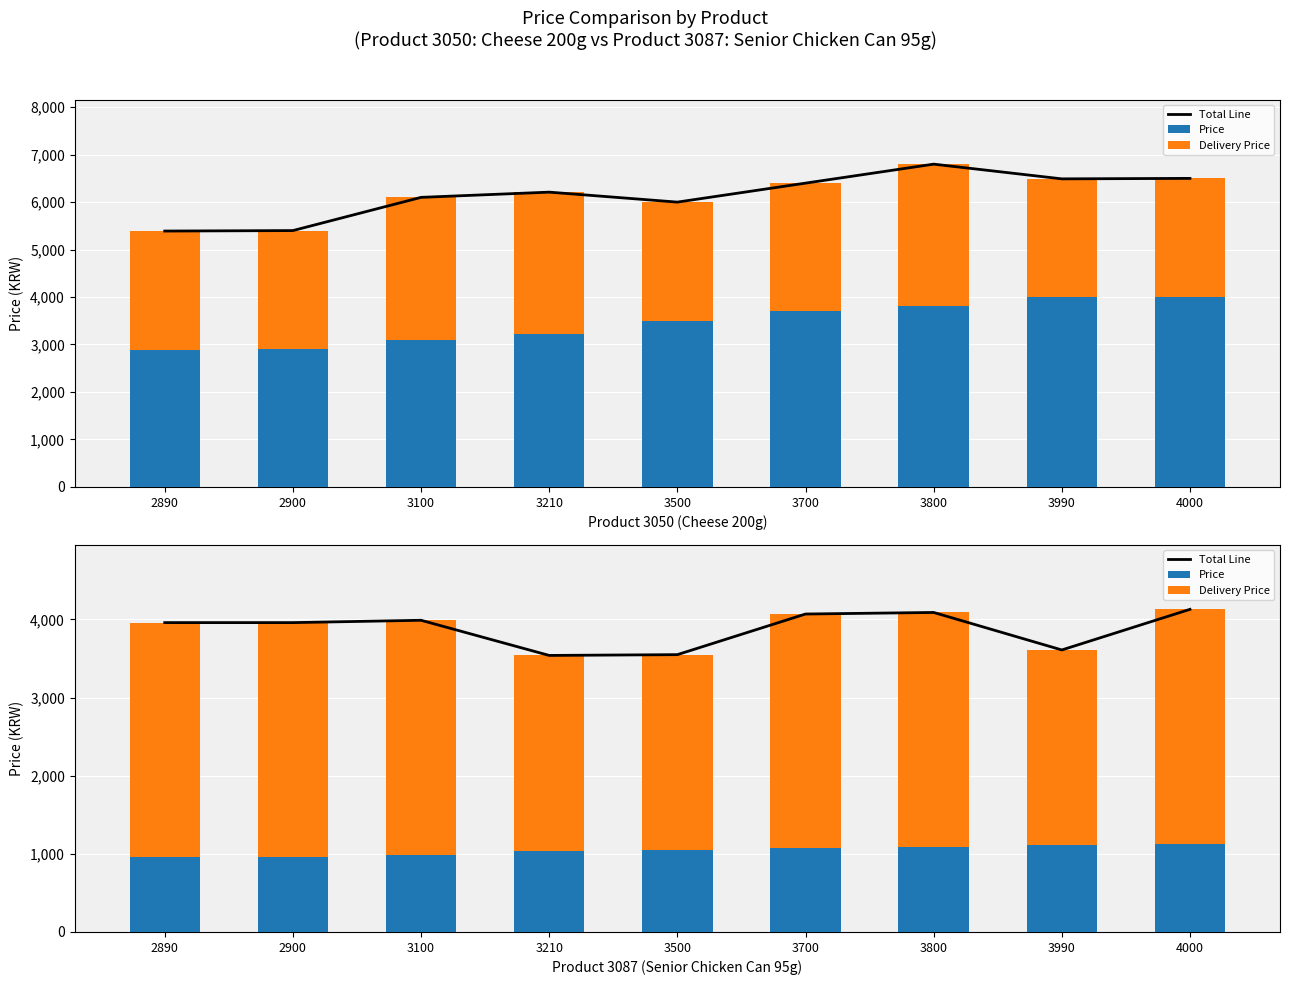

Rank the series by their maximum value, from highest to lowest.

Total Line, Delivery Price, Price